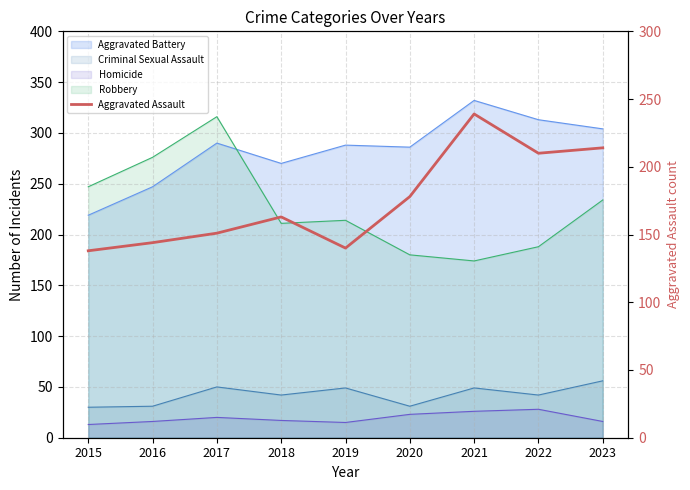

Does the chart have visible grid lines?

Yes